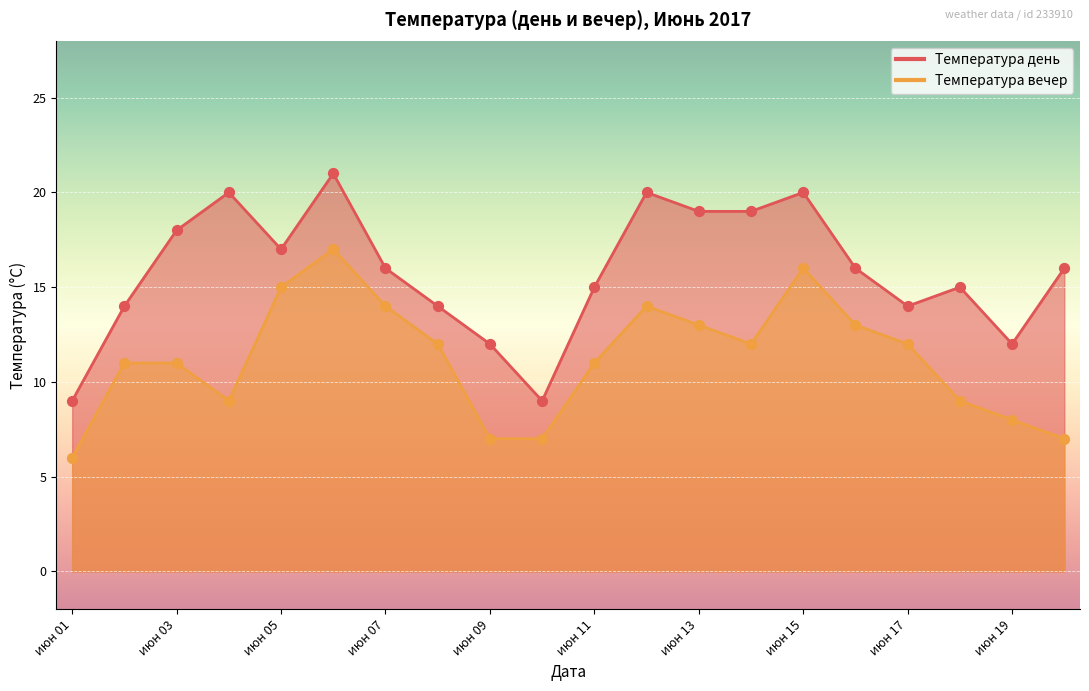

Which series has the largest total across all categories?

Температура день